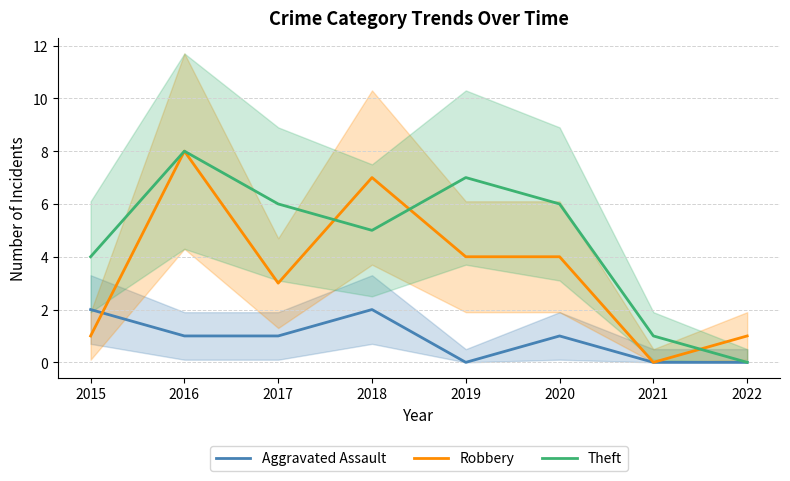

List the series in order of their overall mean, lowest first.

Aggravated Assault, Robbery, Theft